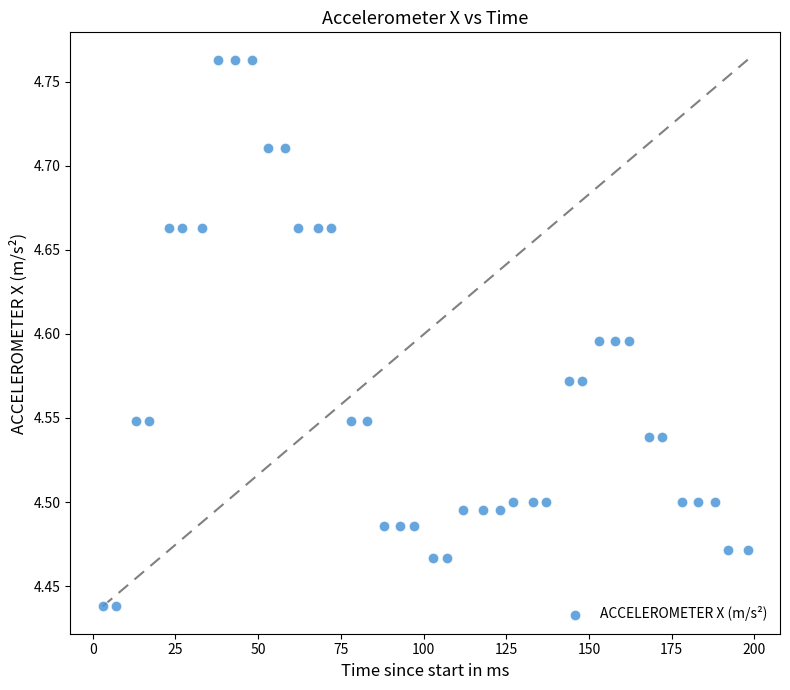

What is the range of X values (max minus min)?

195.0